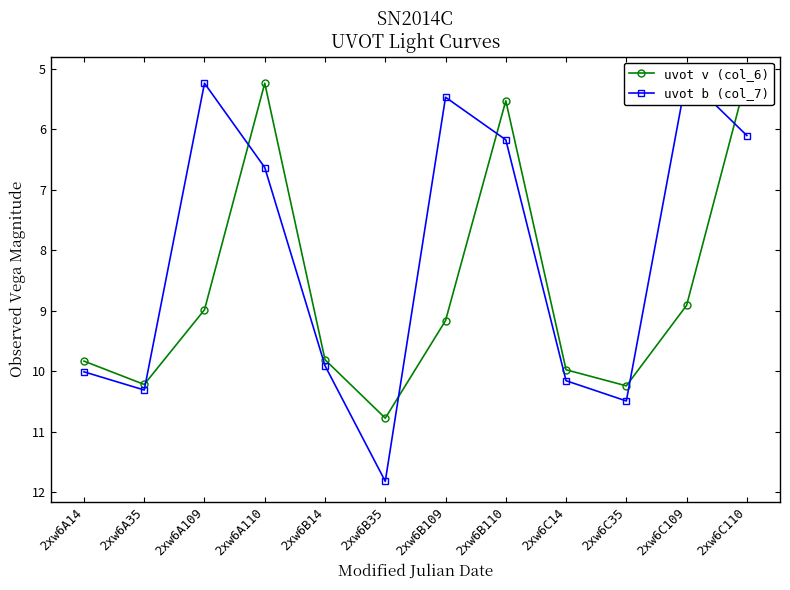

What is the total value across all series at 2xw6C109?

14.0